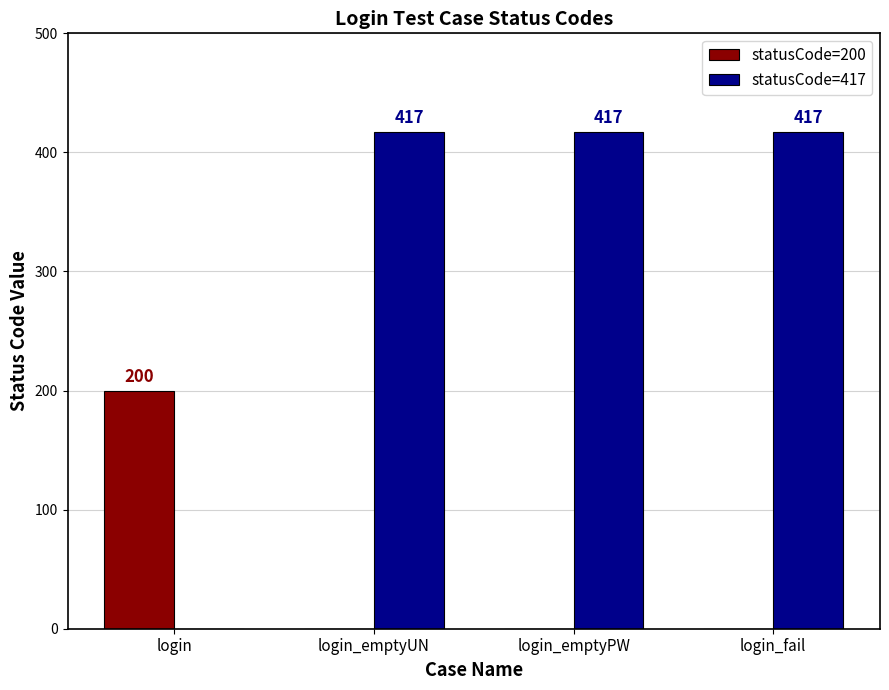

True or false: statusCode=200 has a value of 0 at login_emptyUN.

True